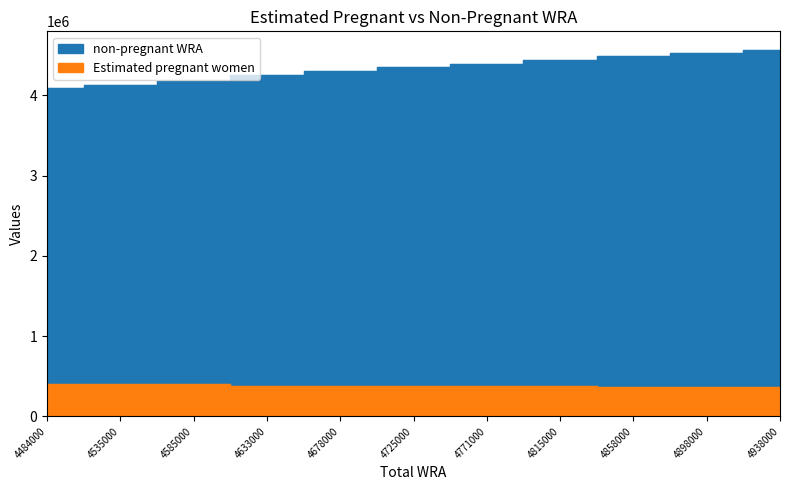

What is the minimum value for Estimated pregnant women?

369263.6